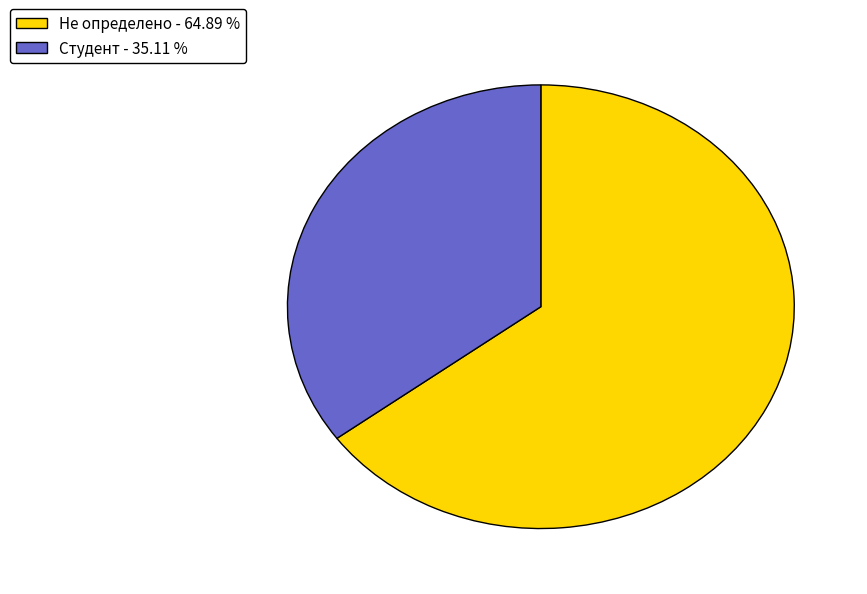

What is the ratio of the value at Не определено - 64.89 % to the value at Студент - 35.11 %?

1.8